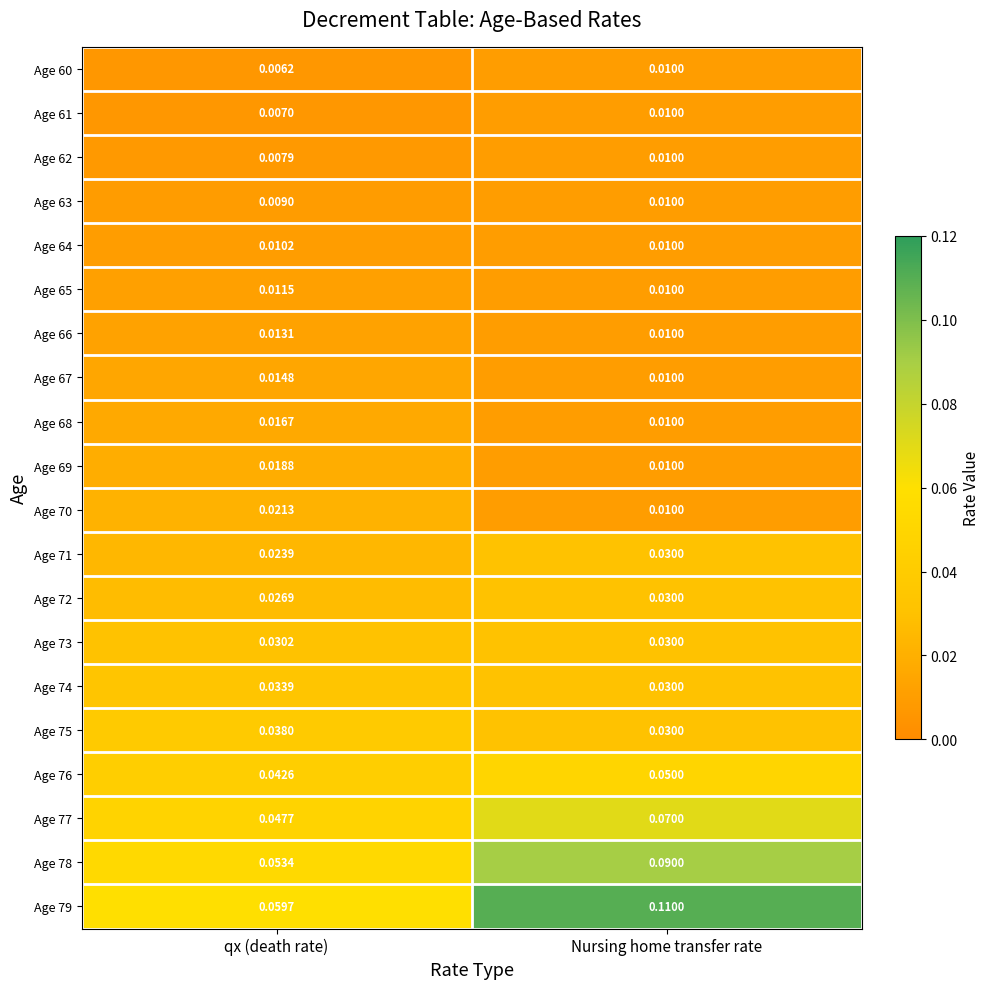

List the labels in order of Age 69 value, smallest first.

Nursing home transfer rate, qx (death rate)